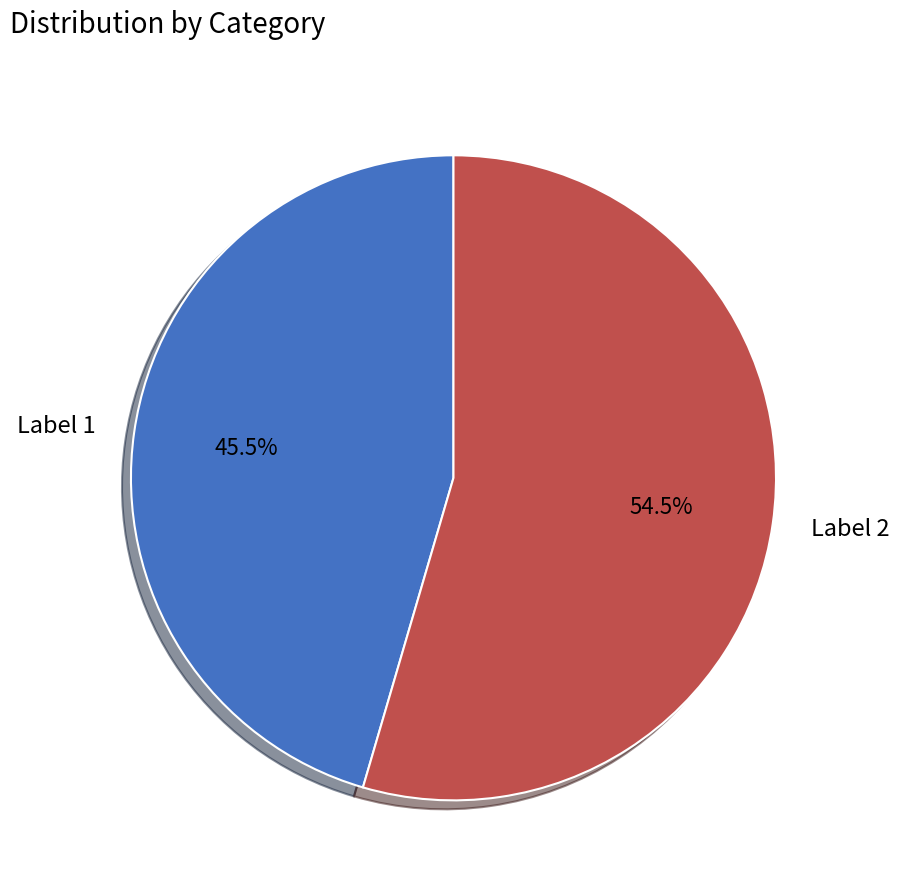

Does Label 1 represent more than half of the total?

No